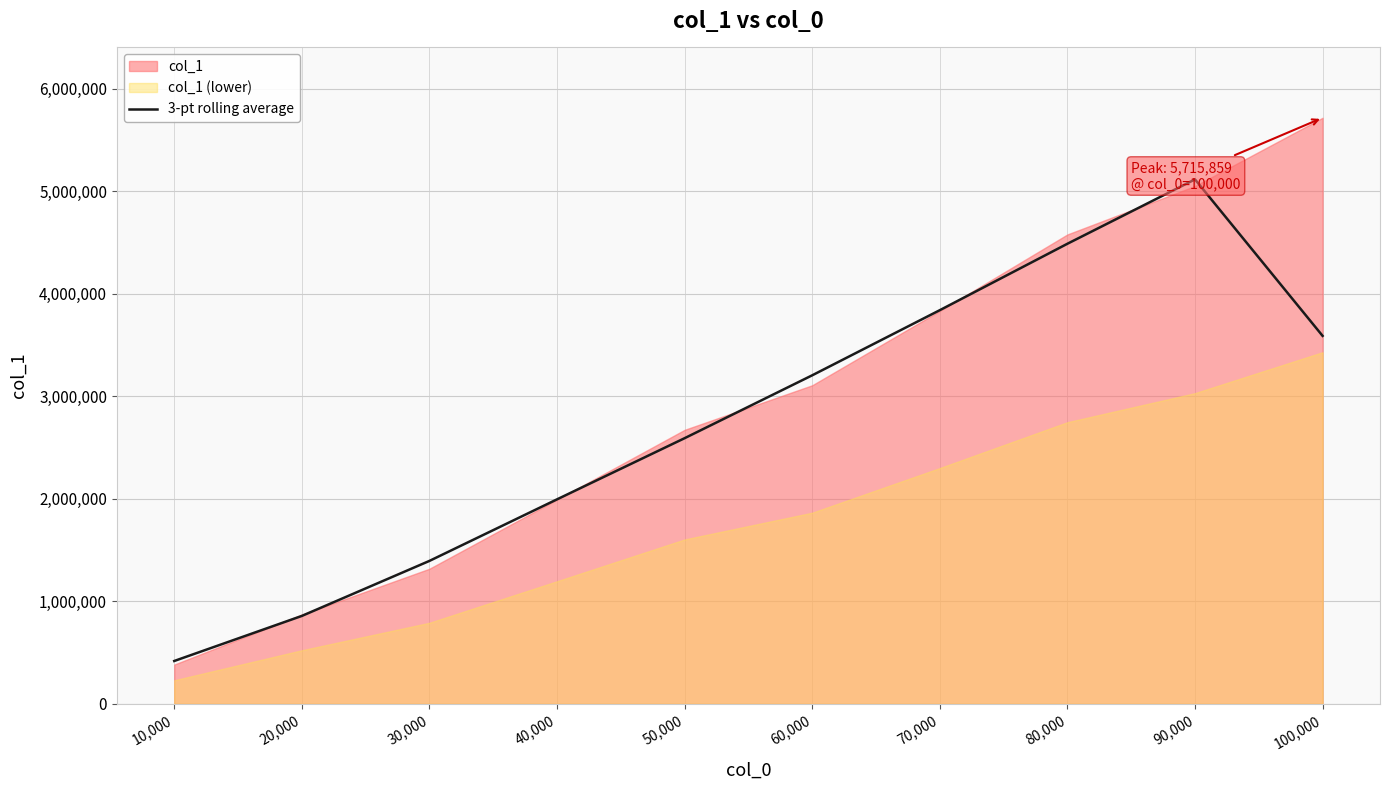

How many points are higher than both their immediate neighbors (excluding endpoints)?

1